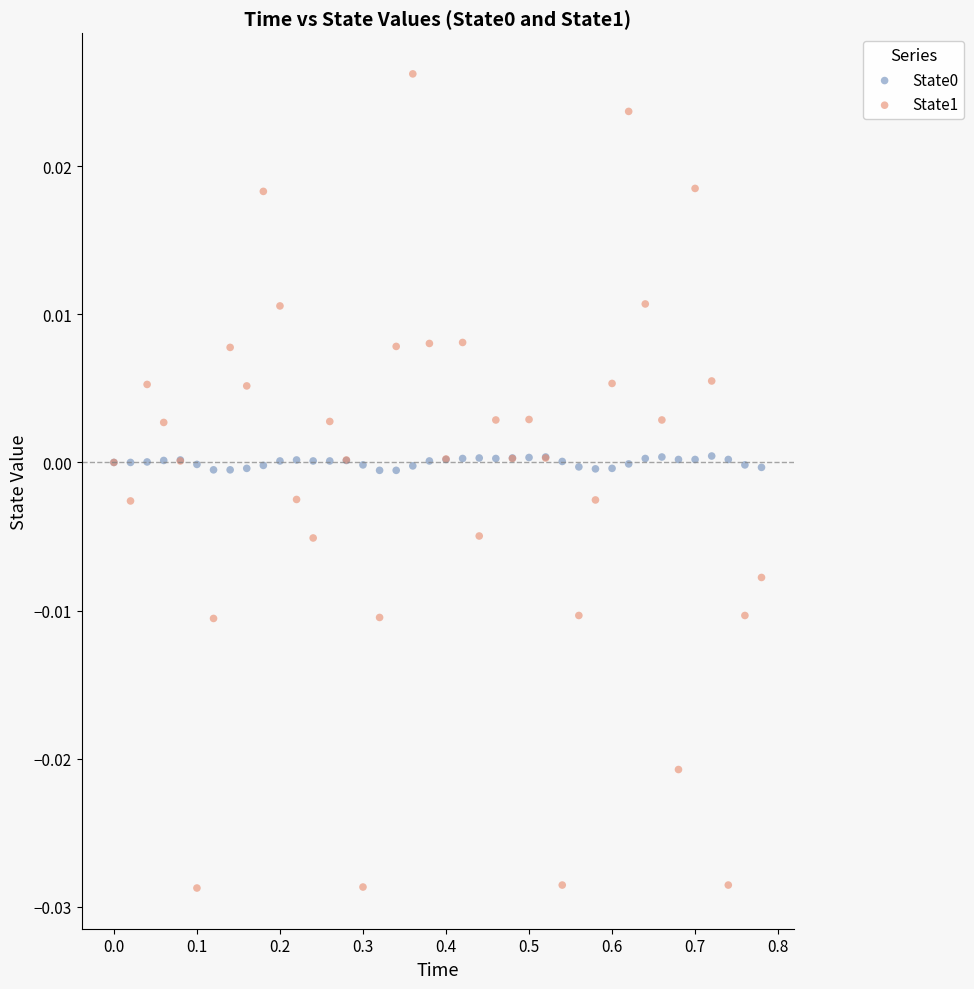

Which series has the largest Y range (max minus min)?

State1